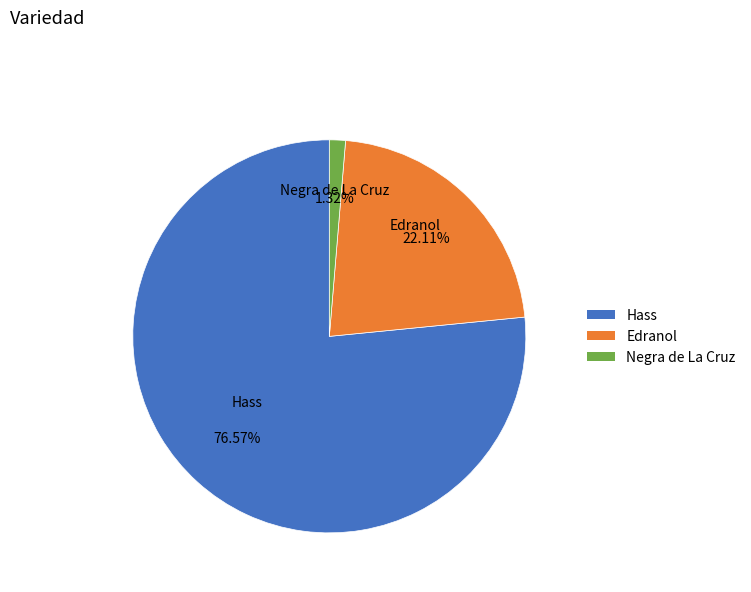

Which slice is the largest?

Hass